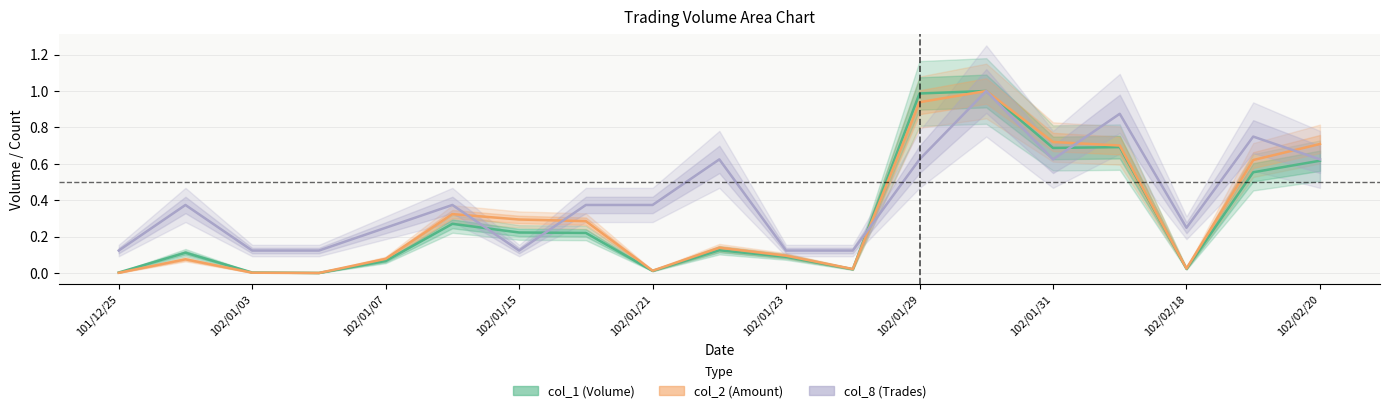

What is the greatest value displayed?

1.0